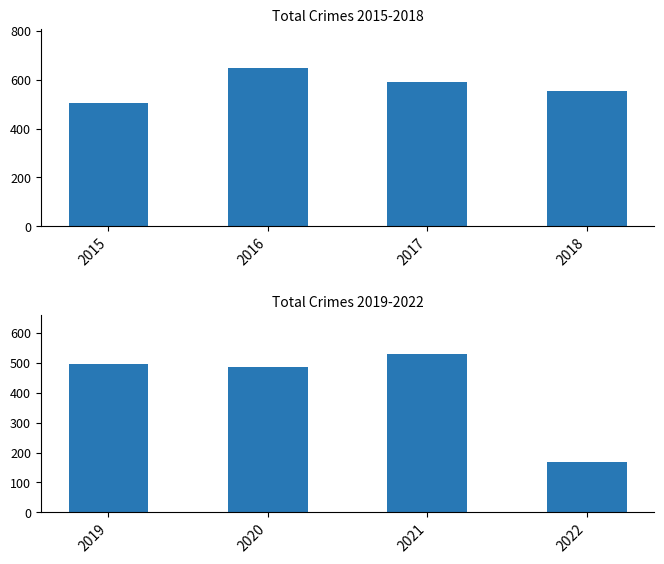

The value at 2019 is 344. True or false?

False